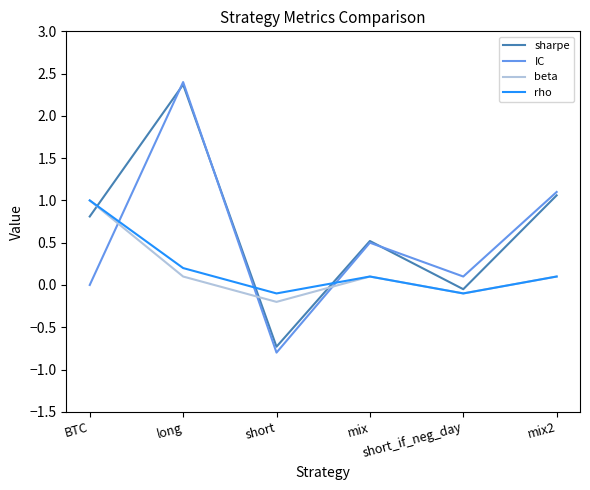

What is the total value across all series at long?

5.1